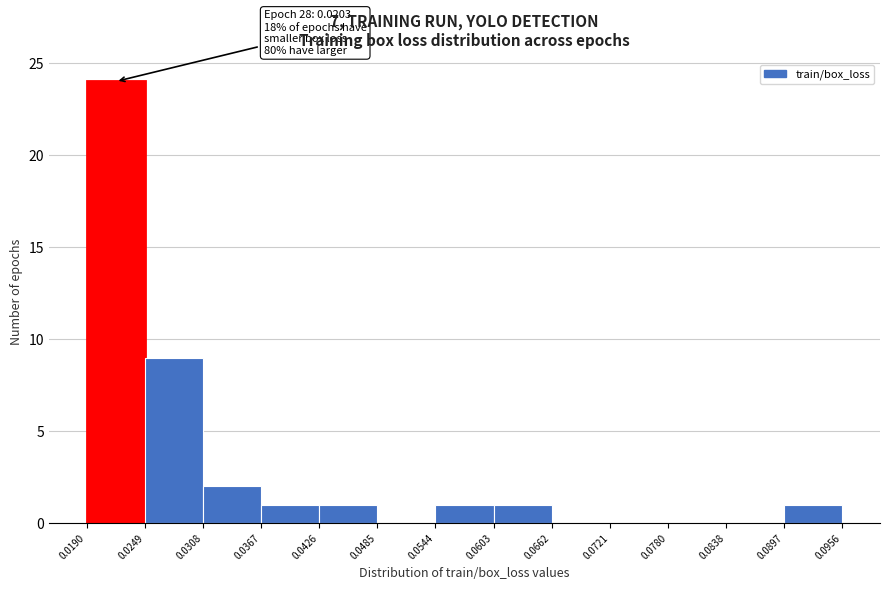

Which range on the x-axis has the tallest bar?

0.0190 to 0.0249